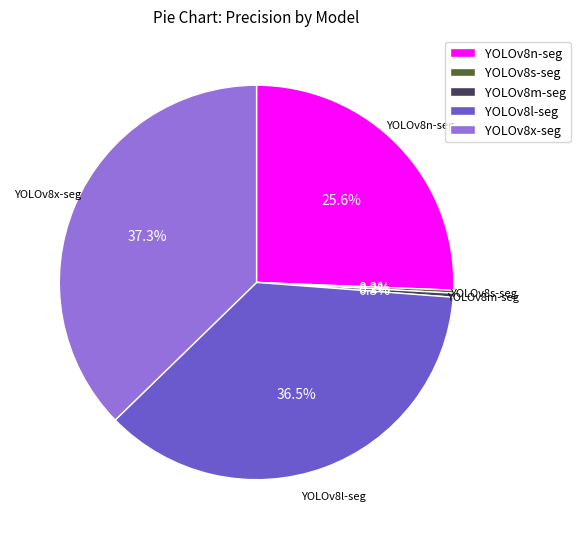

Between YOLOv8m-seg and YOLOv8l-seg, which is larger?

YOLOv8l-seg